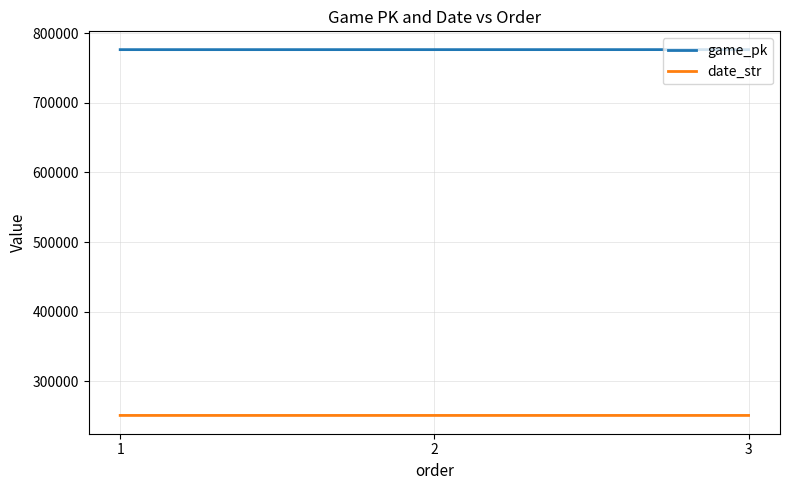

What is the average value of the date_str series?

250830